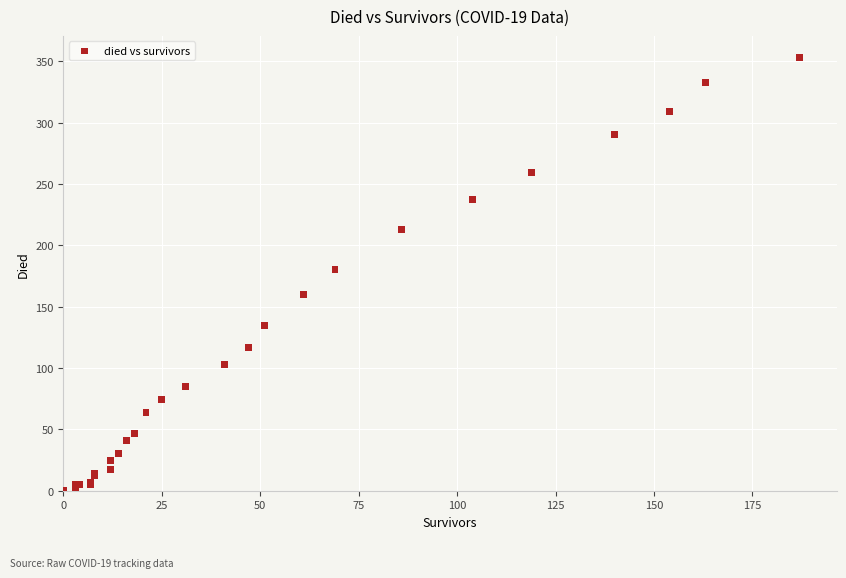

What Y value in the scatter plot is closest to 176?

180